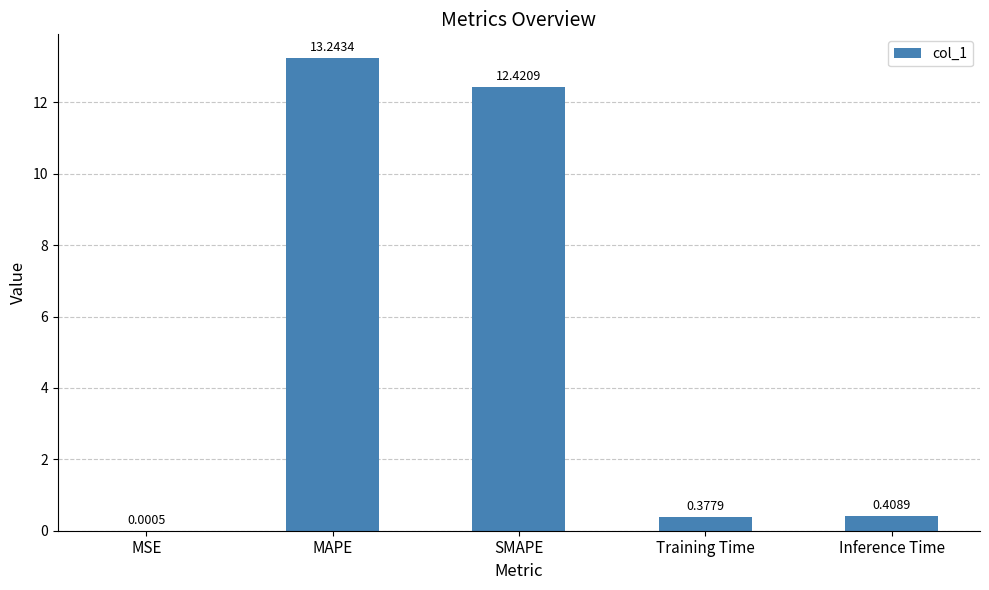

What is the average value?

5.3